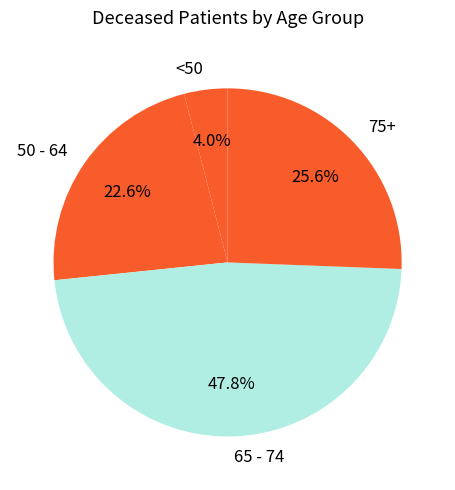

Does 75+ account for over 50% of the chart?

No